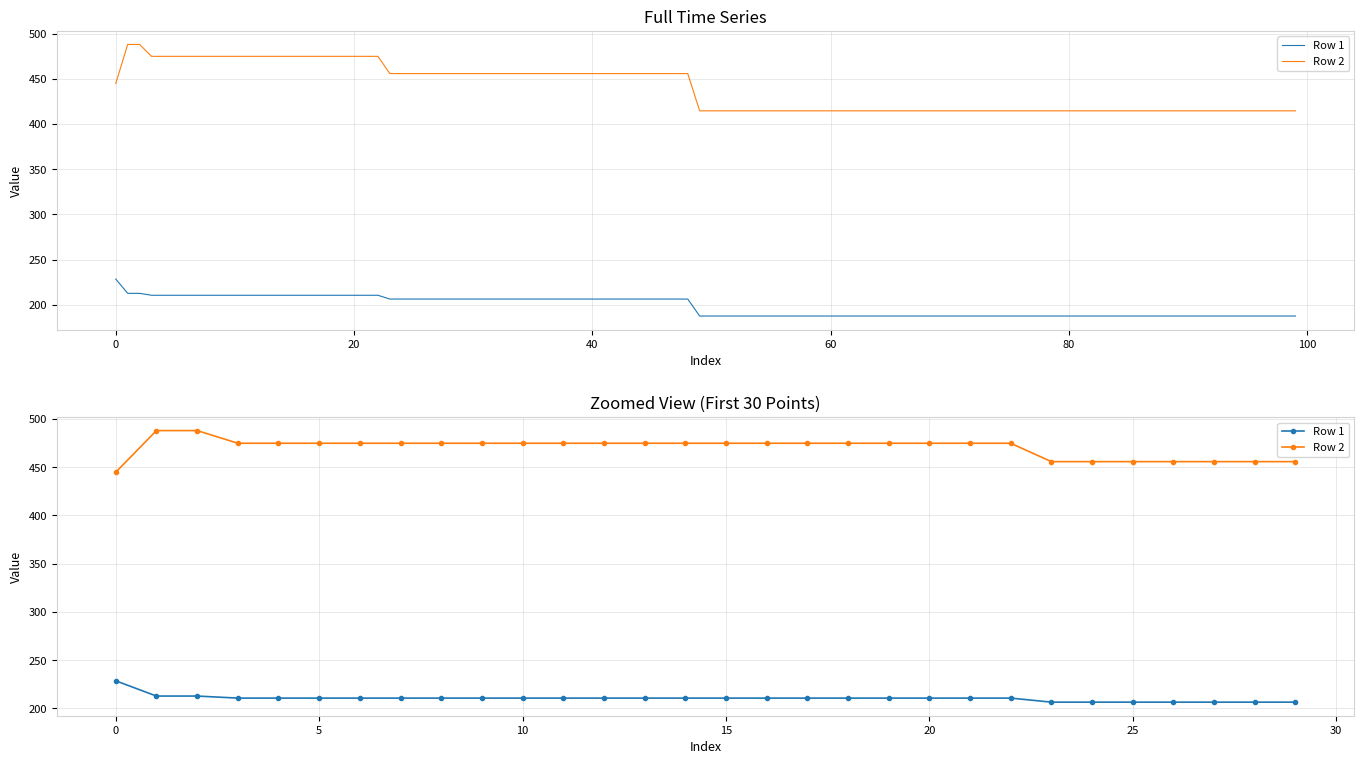

Does the chart have visible grid lines?

Yes